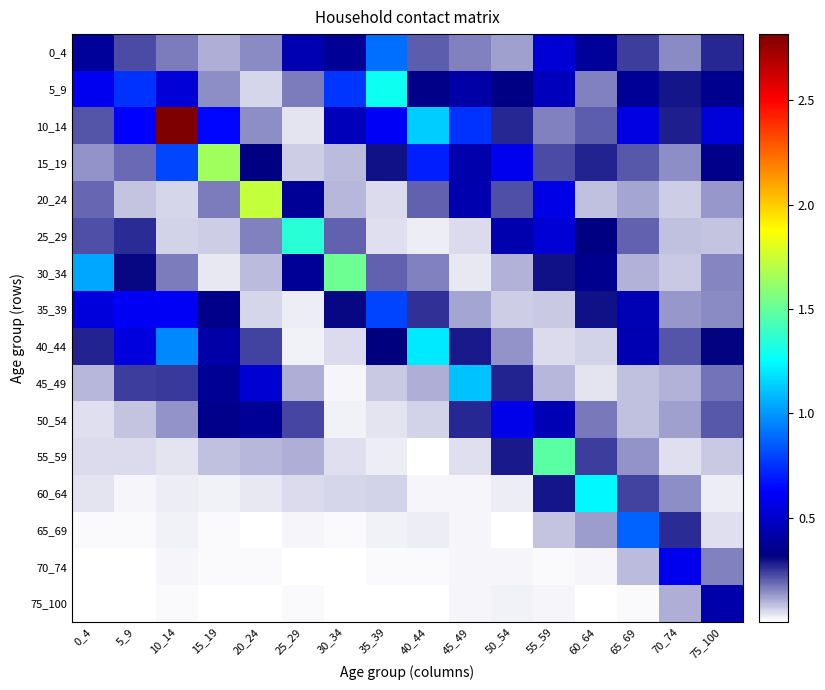

At which category is the sum across all series the highest?

10_14